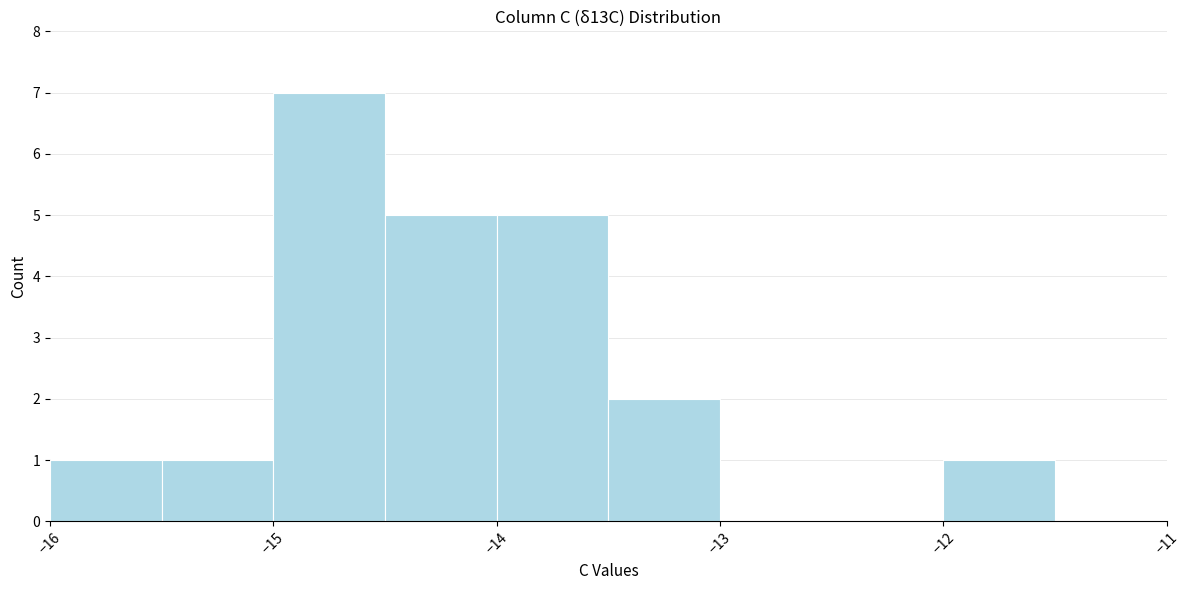

Which range on the x-axis has the tallest bar?

-15.0 to -14.5